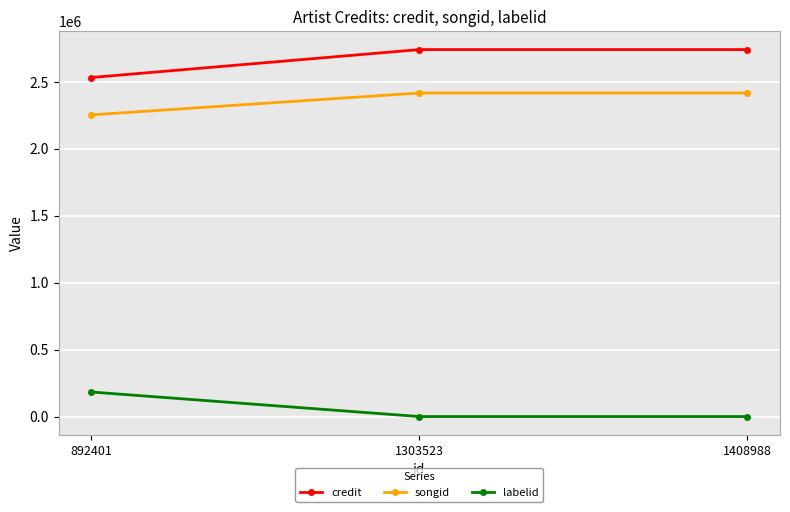

True or false: songid has a value of 4067337 at 1408988.

False